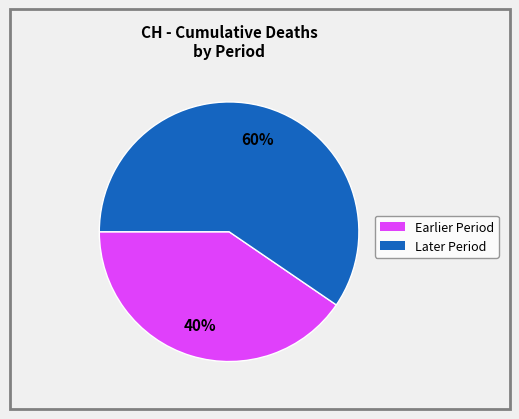

Is there any slice that represents more than half of the pie?

Yes